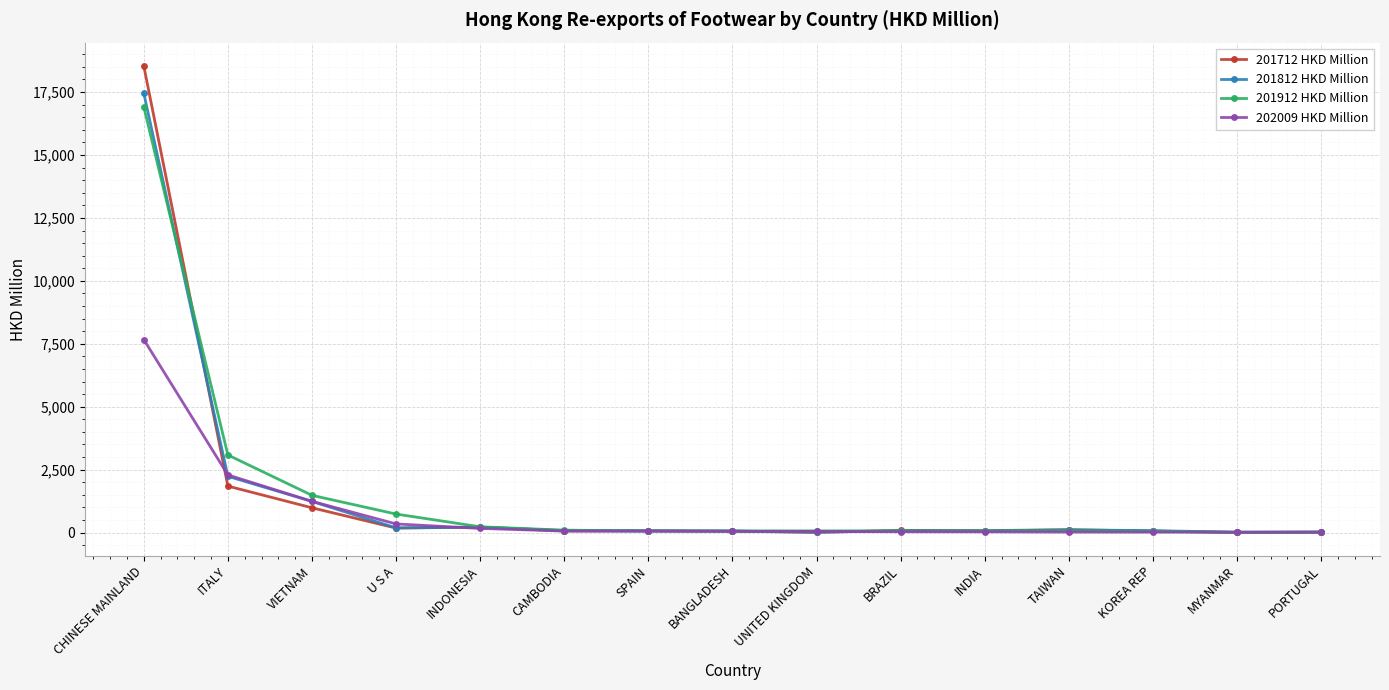

What is the value of the 201812 HKD Million point at the 7th from the left?

65.4